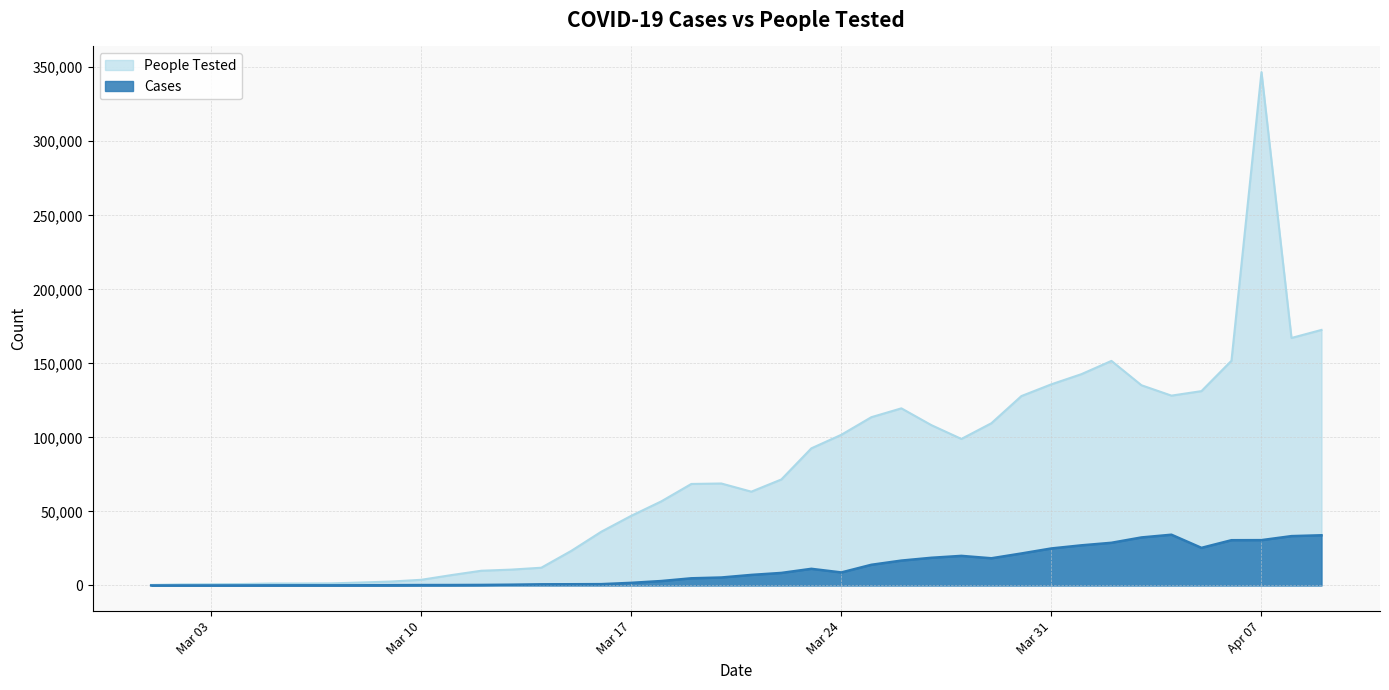

What position from the right is 2020-03-04?

37